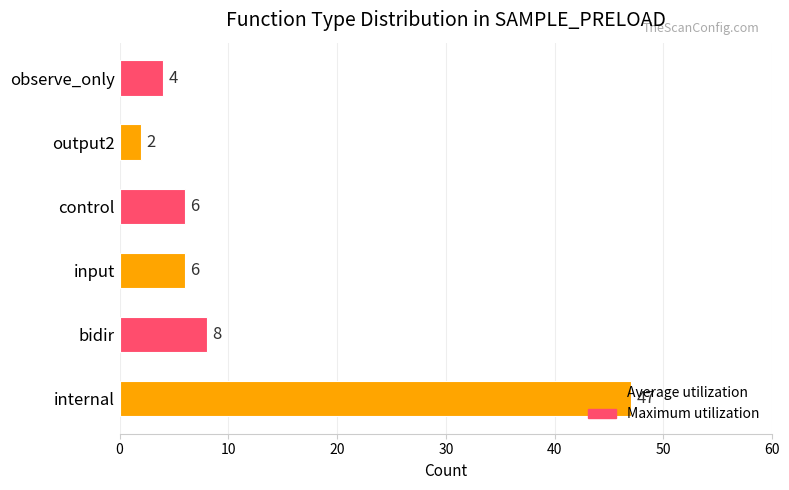

What is the change in value from internal to bidir?

-39